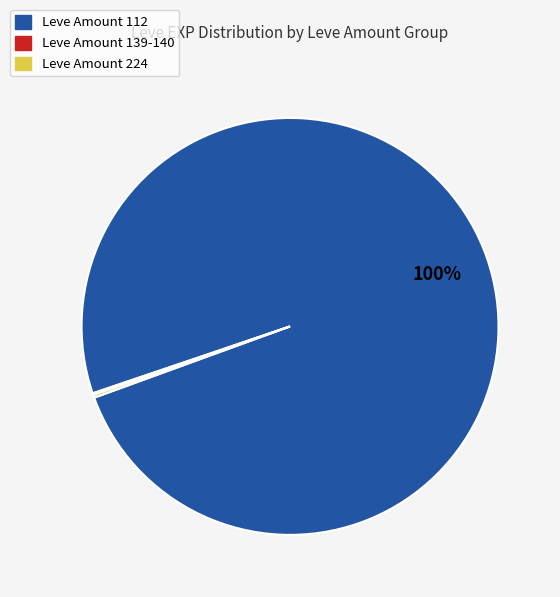

Which category has the biggest portion of the pie?

Leve Amount 112